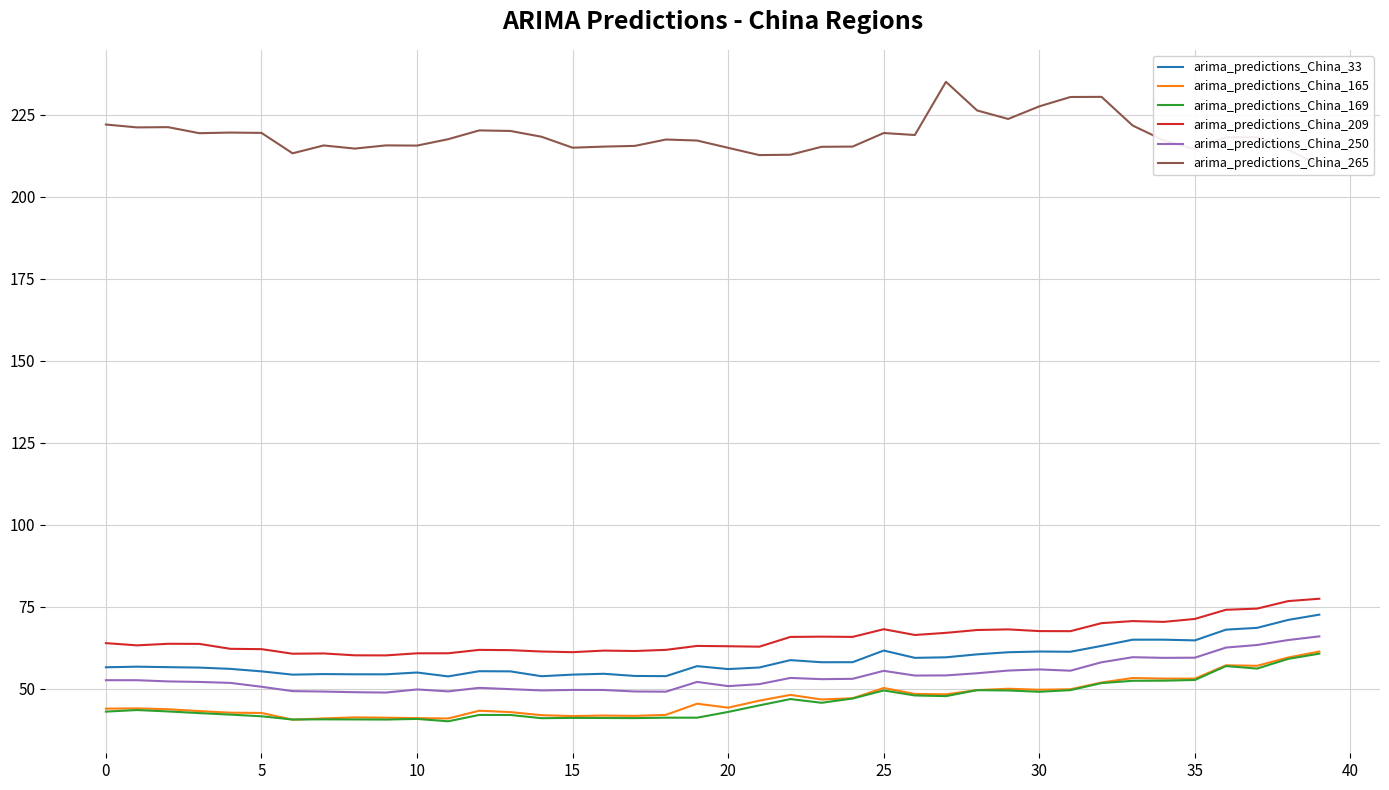

True or false: arima_predictions_China_169 has more than 0 interior local peaks.

True